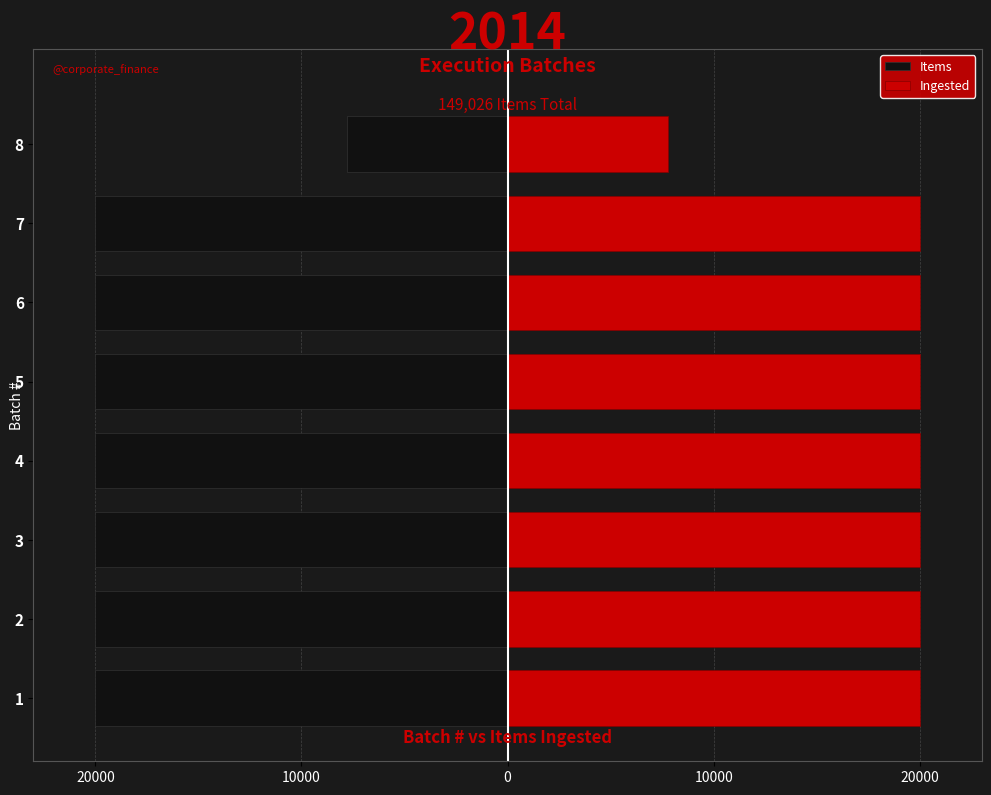

What is the maximum value for Items?

-7771